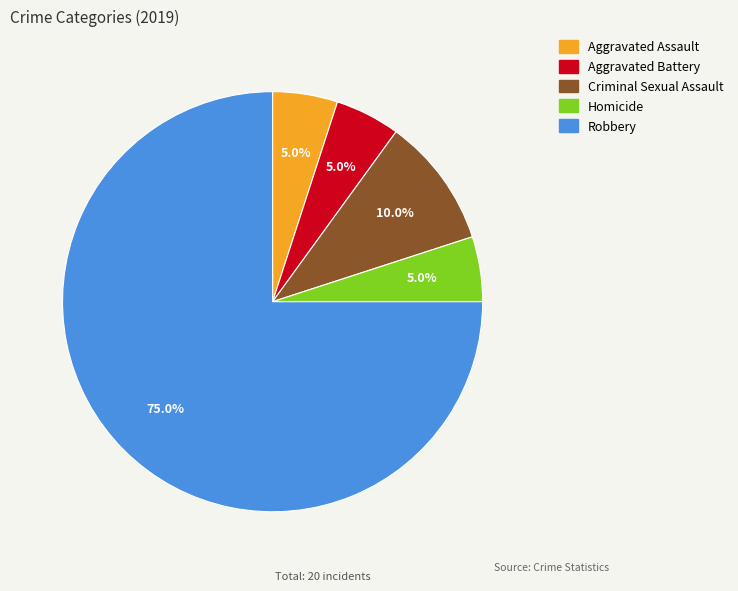

Which has a higher value, Robbery or Aggravated Assault?

Robbery